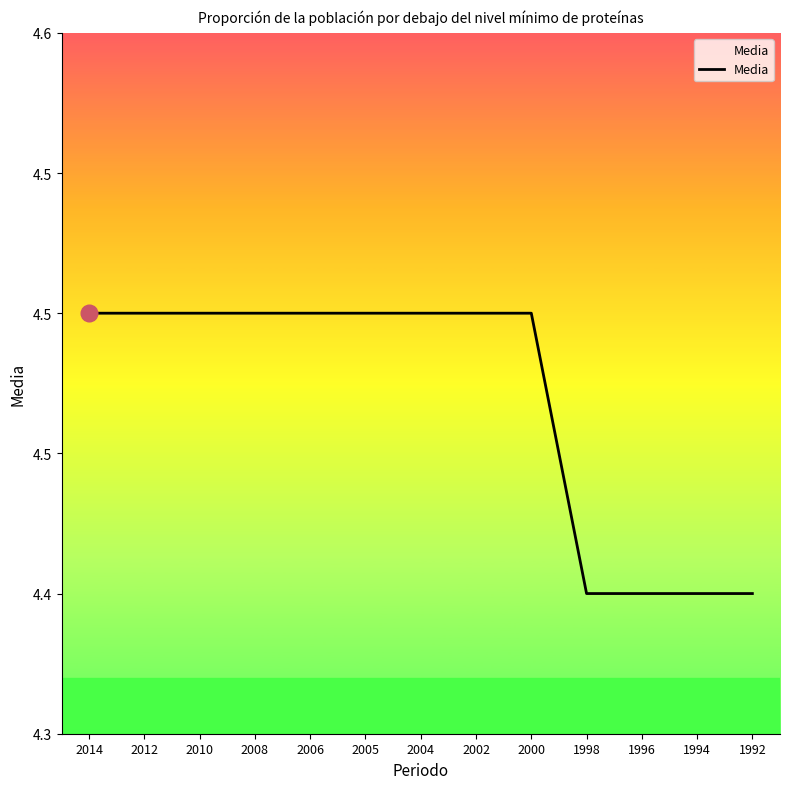

The chart shows a value of 4.5 at 2002. True or false?

True